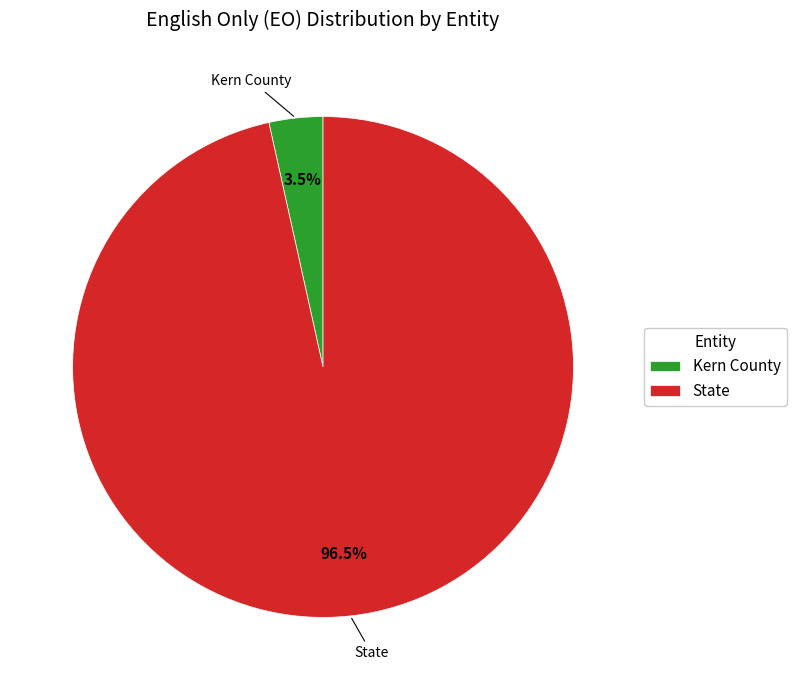

Count the number of slices in the pie.

2